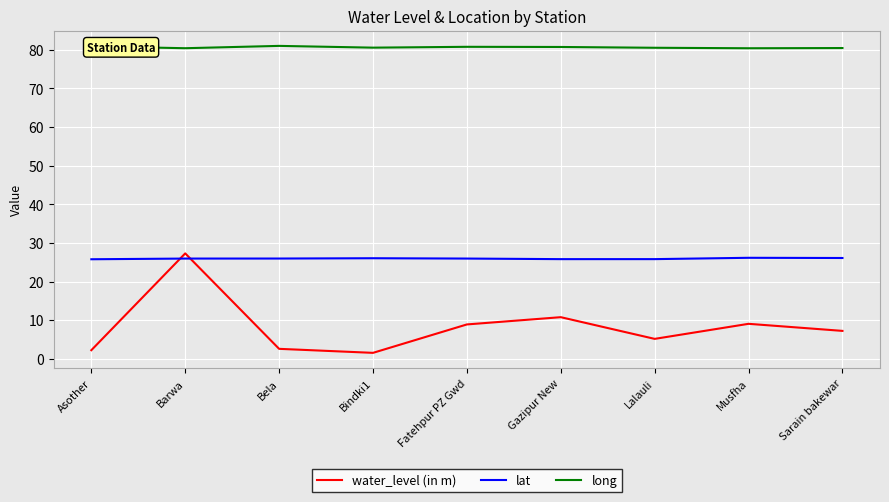

True or false: lat has a value of 26.1 at Musfha.

True